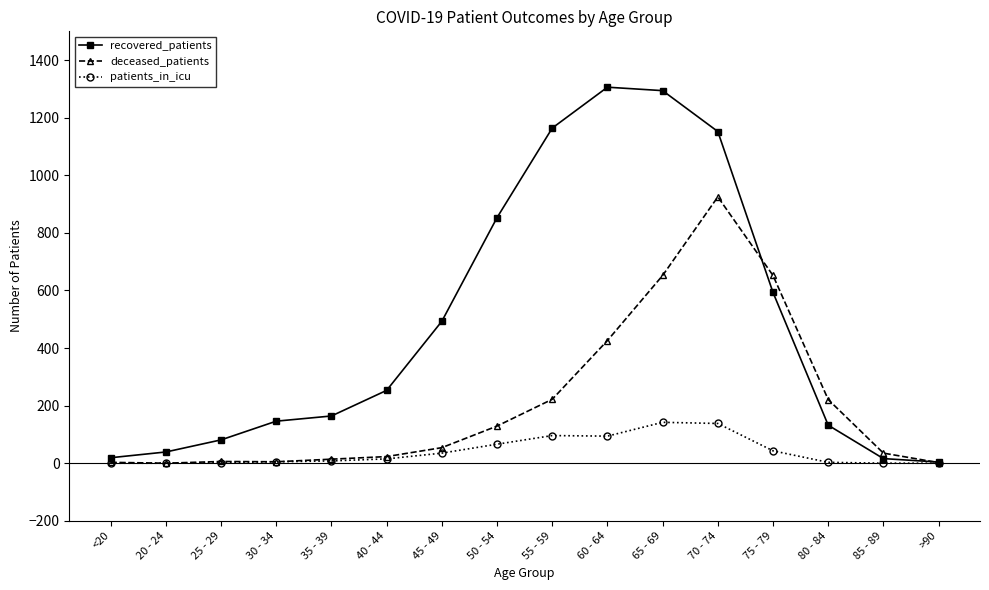

List the series in order of their peak value, lowest first.

patients_in_icu, deceased_patients, recovered_patients